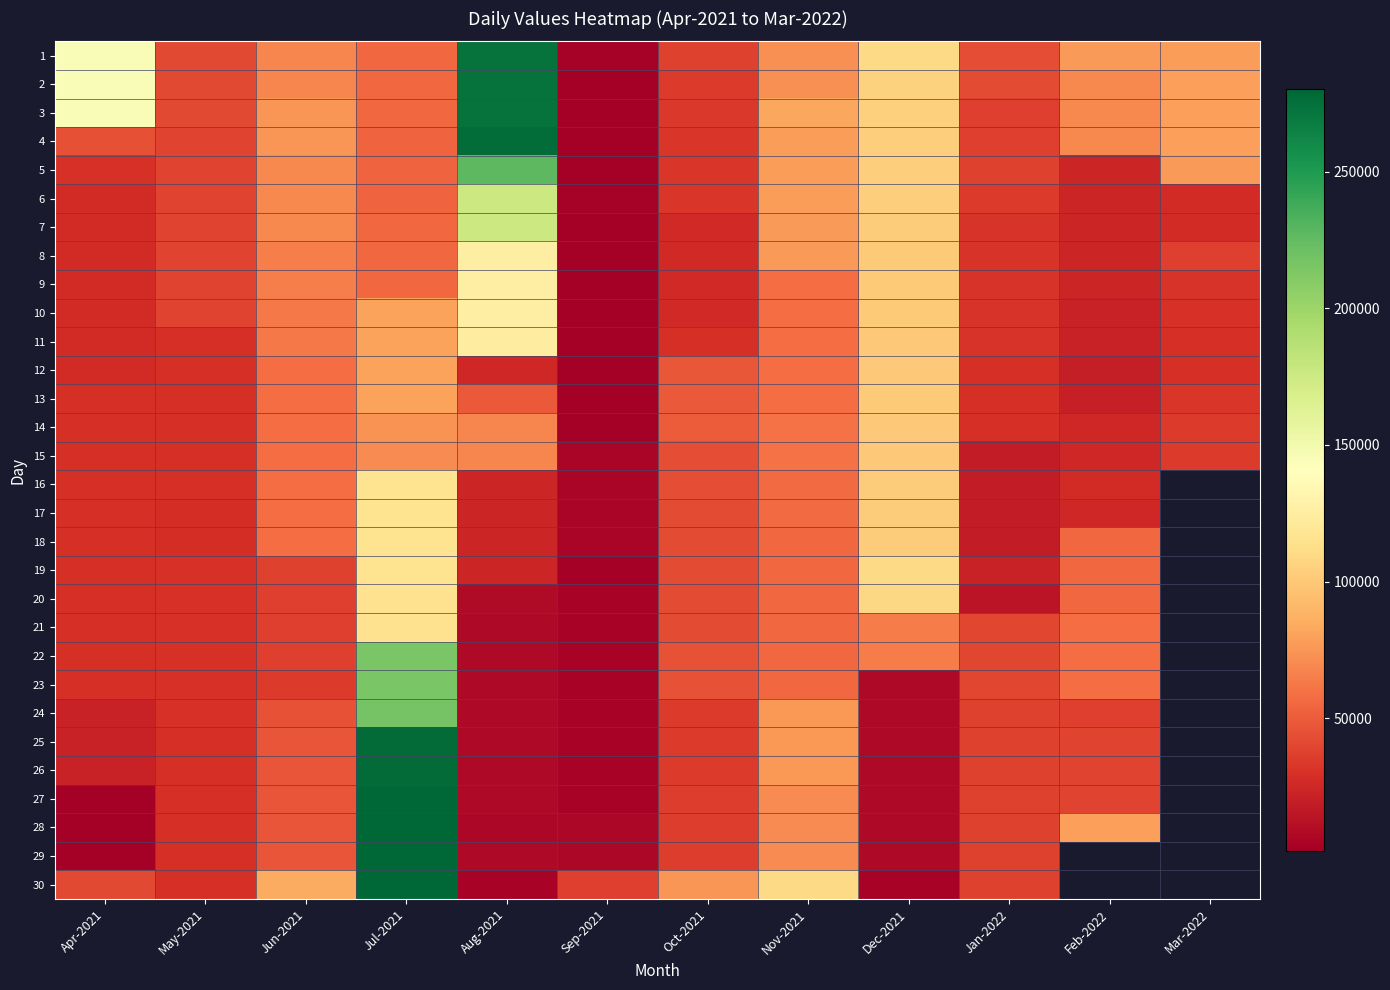

What value does the 16 series have at Apr-2021?

28852.0